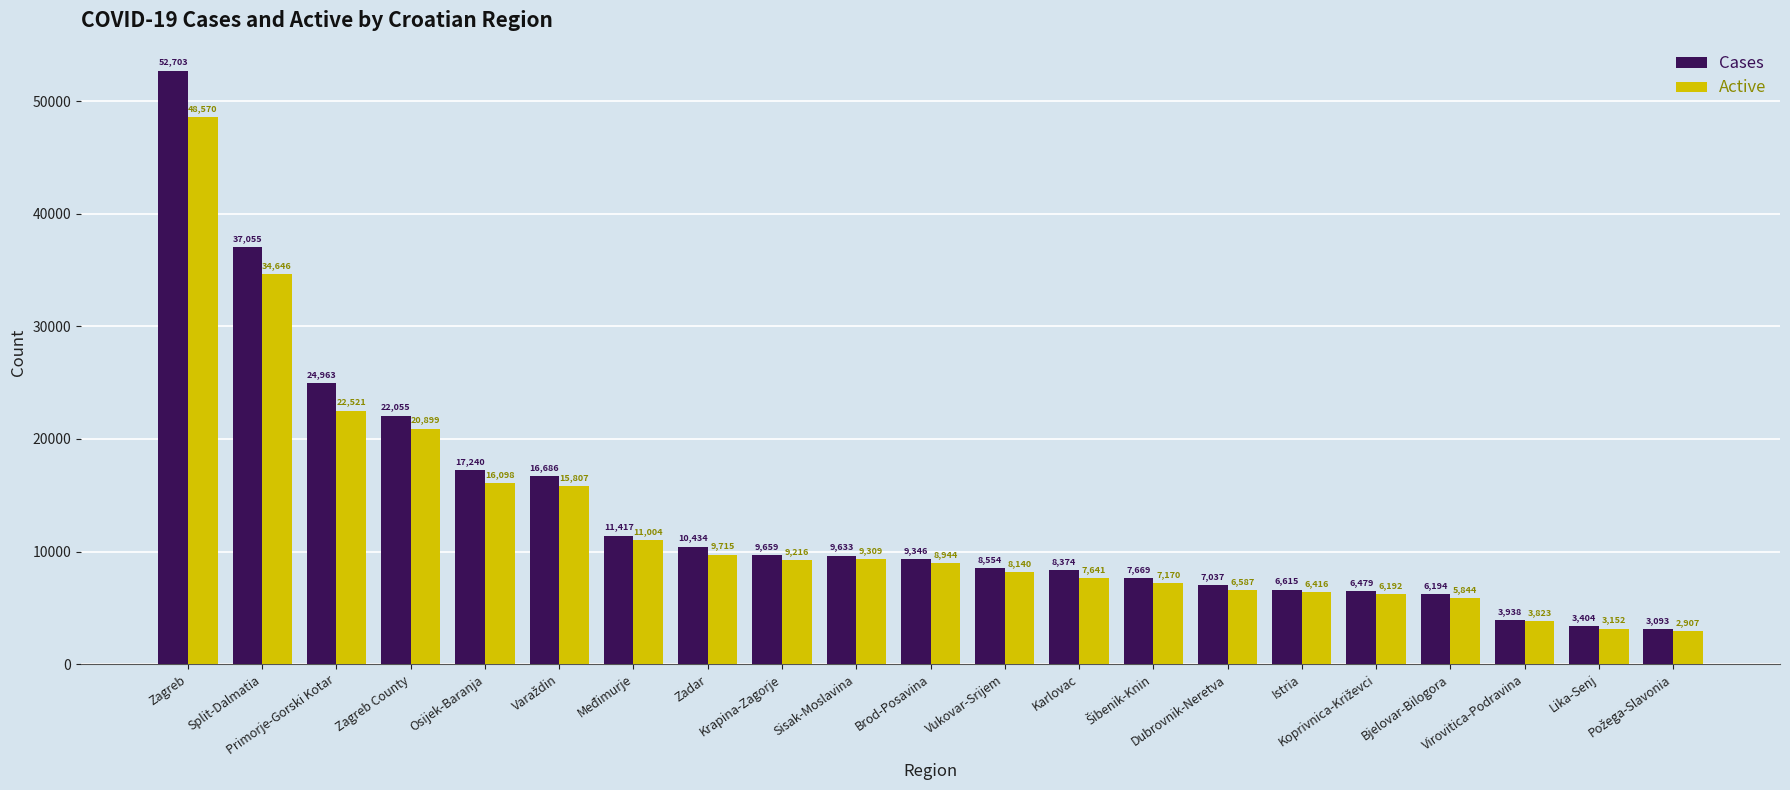

What is the sum of the Cases values at Brod-Posavina and Primorje-Gorski Kotar?

34309